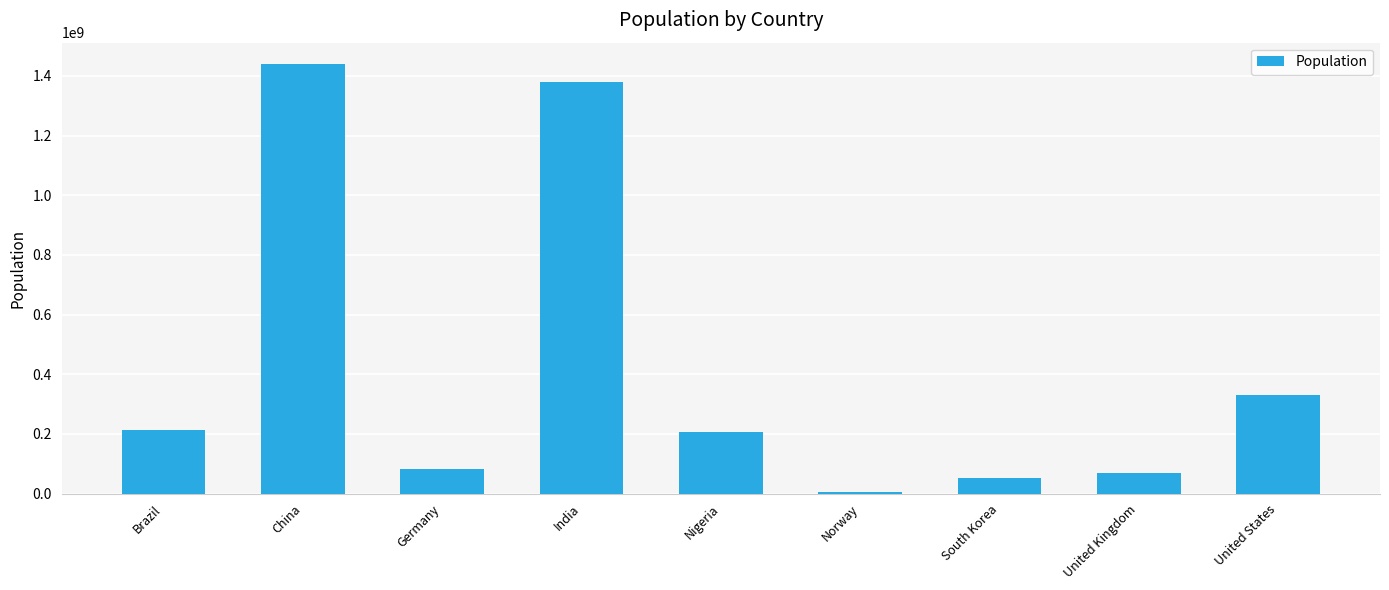

How many values are below 206139587?

4